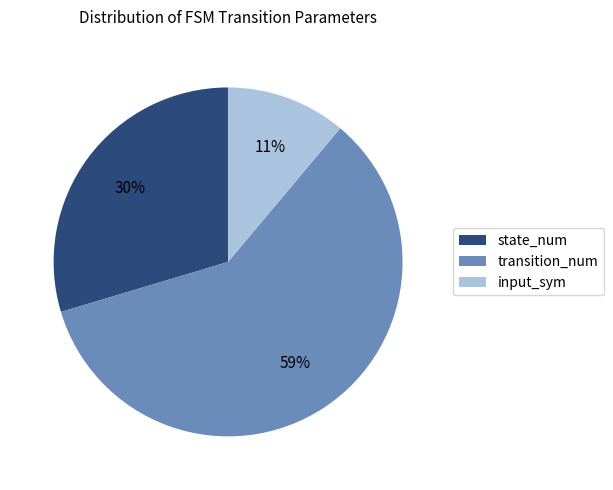

Is there any slice that represents more than half of the pie?

Yes